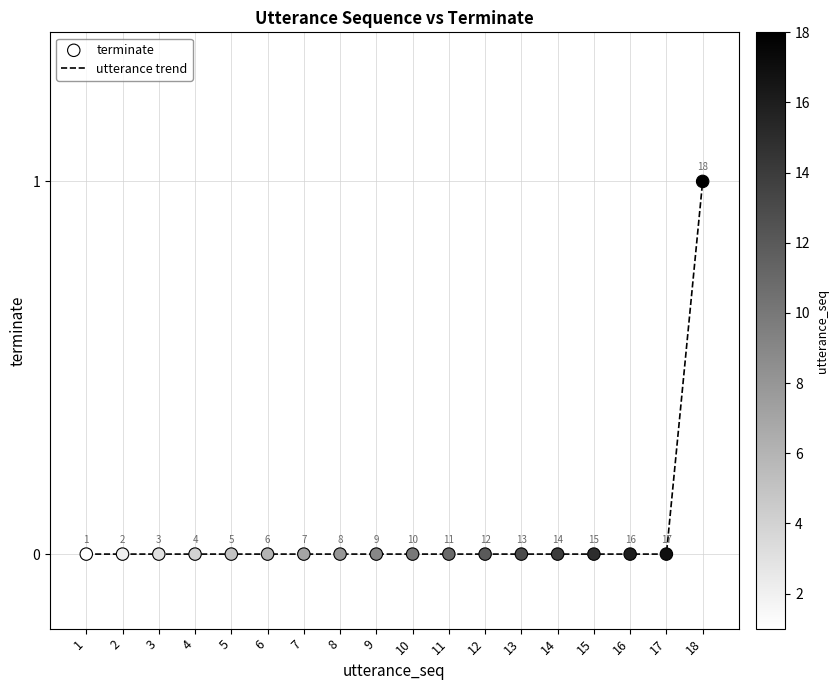

The value at 18 is 1. True or false?

True